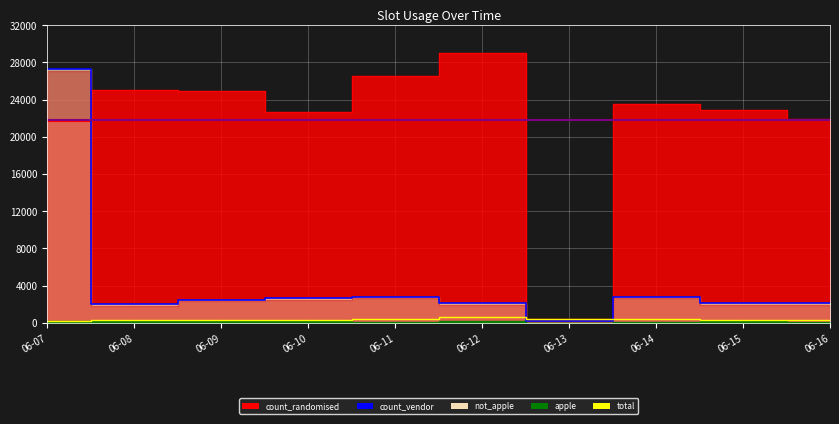

In total, how many points are lower than both neighbors (excluding endpoints)?

1